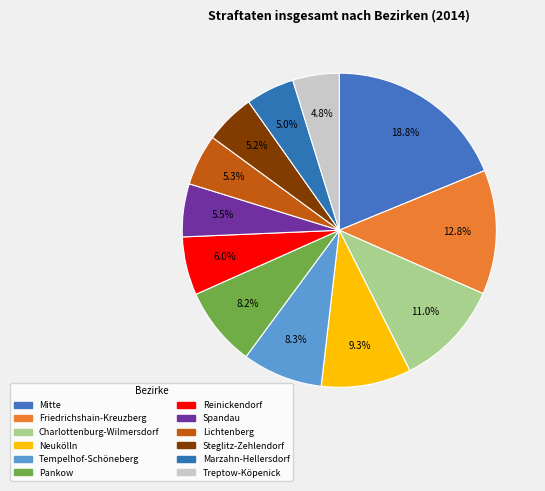

How many segments does this pie chart have?

12